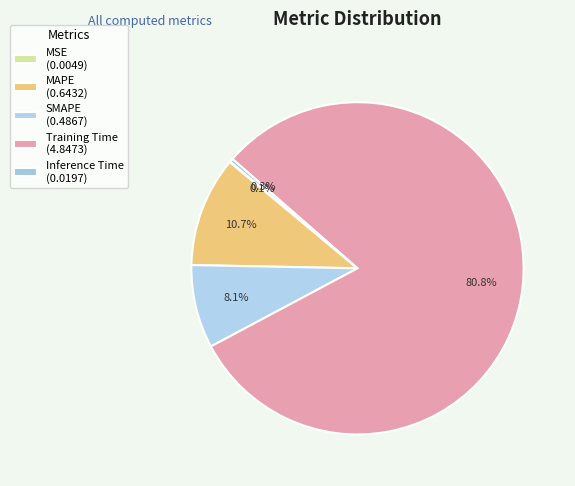

Approximately how many times larger is the value at SMAPE compared to Training Time?

0.1